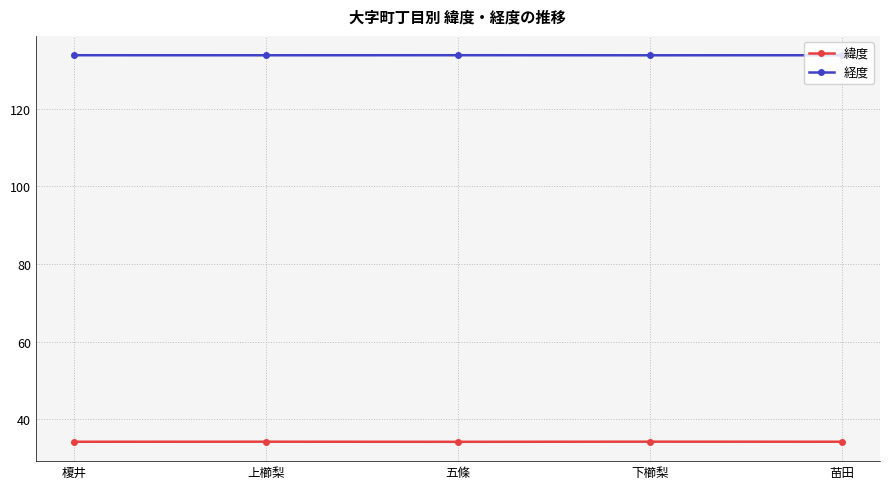

What is the value of the 緯度 point at the 2nd from the left?

34.2